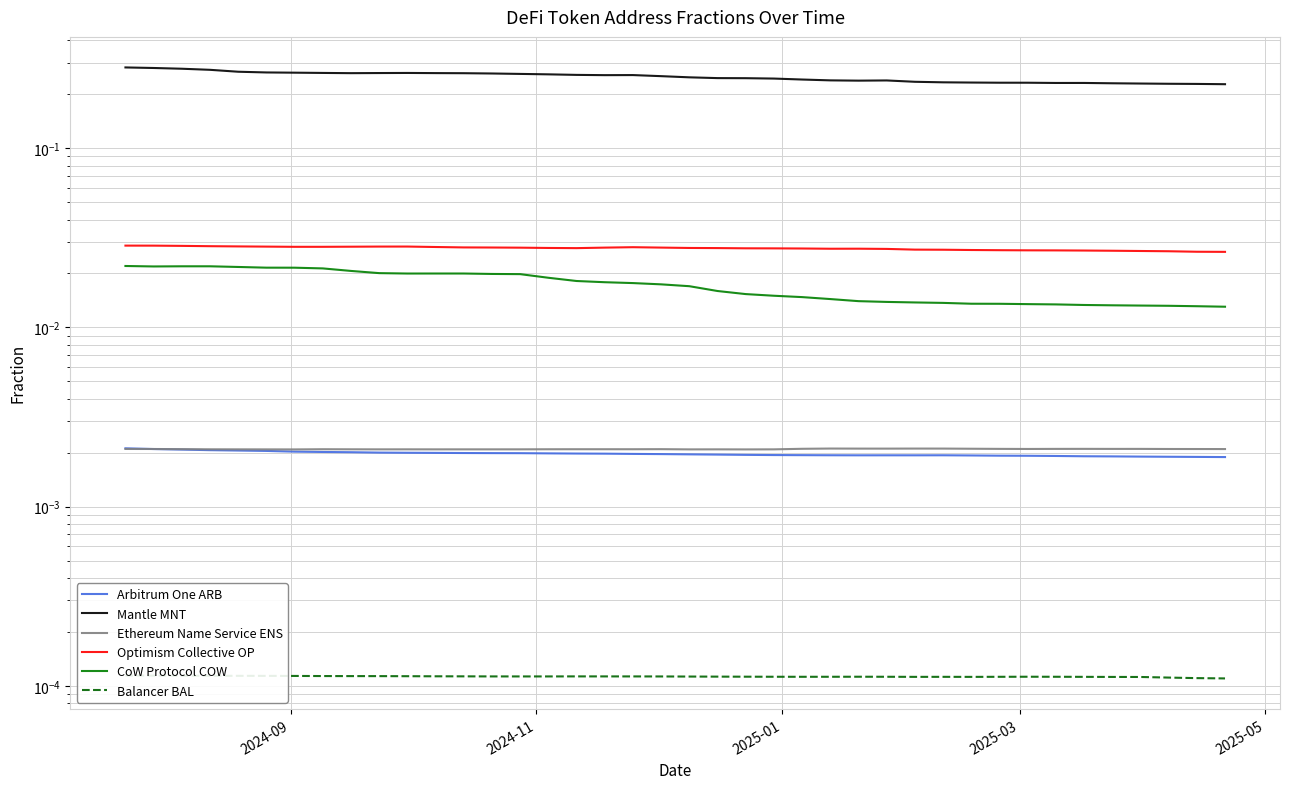

Does the chart have visible grid lines?

Yes